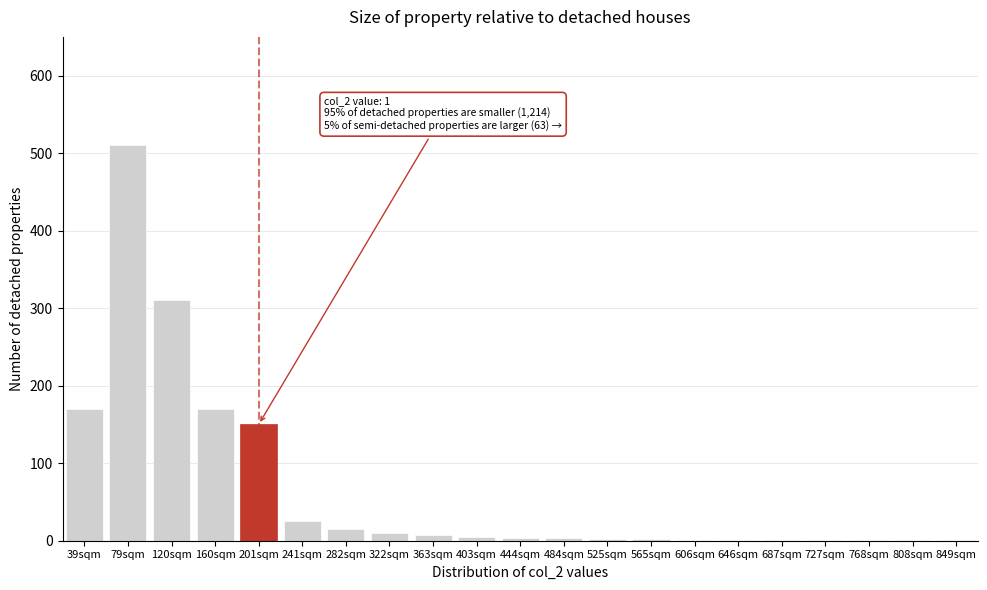

What is the greatest value displayed?

510